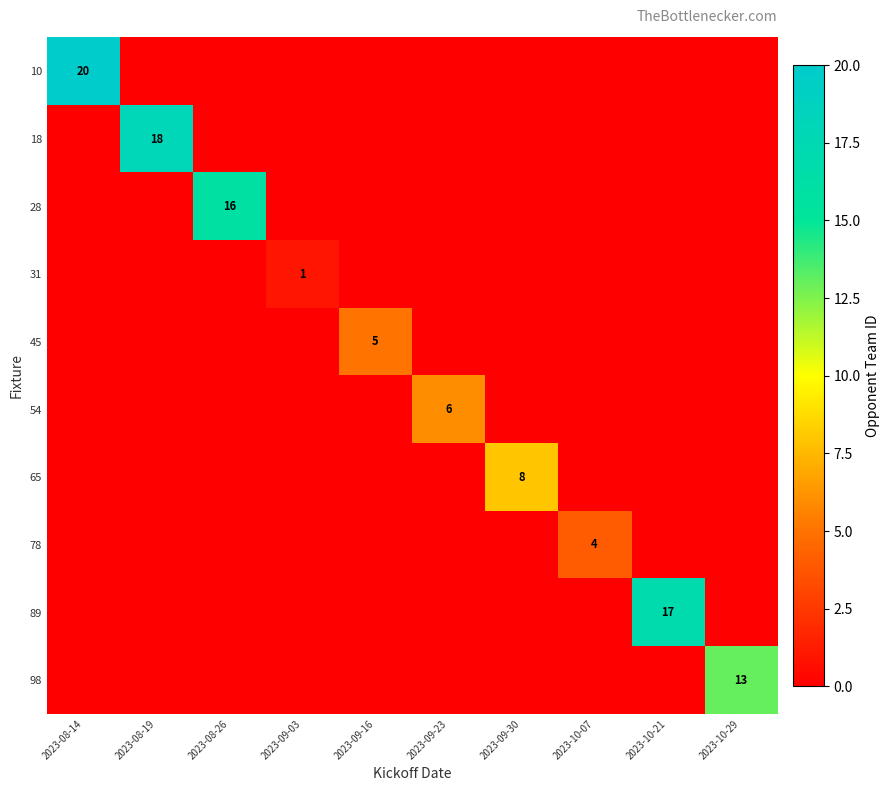

The 31 series shows 1 at 2023-09-03. True or false?

True